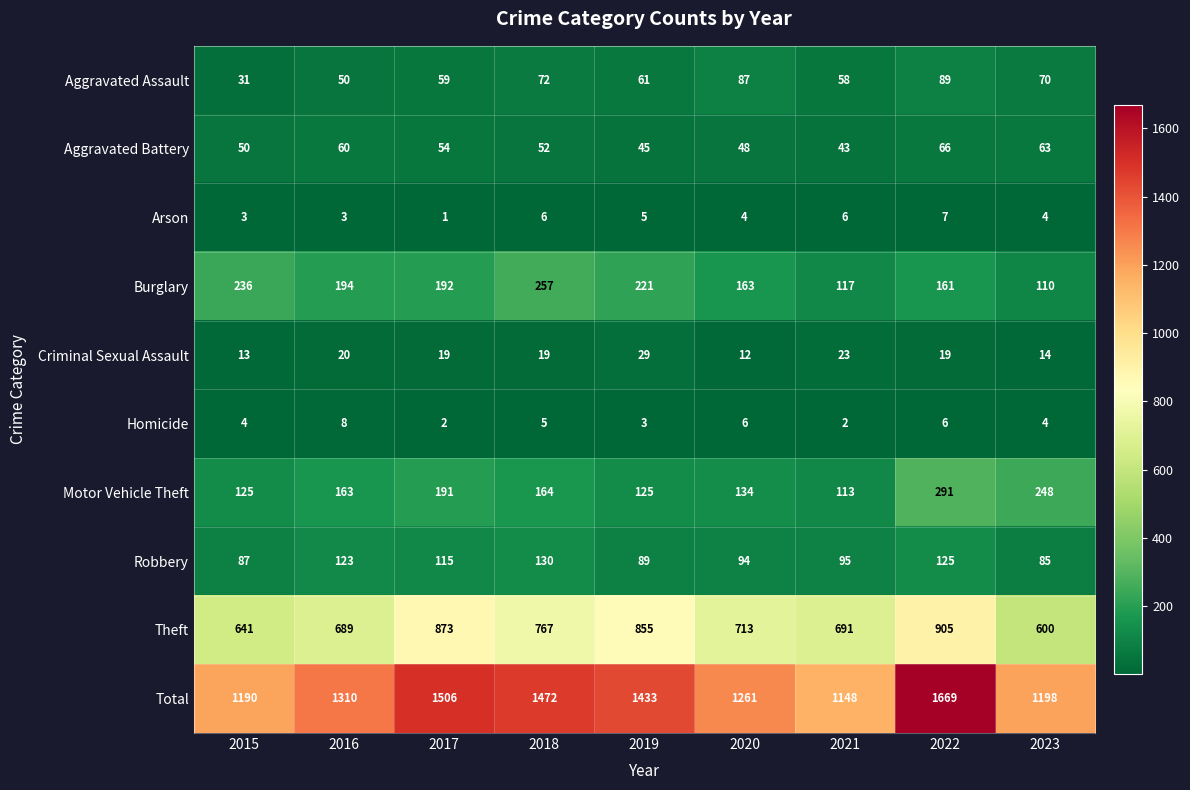

The value of Theft at 2015 is 641. True or false?

True